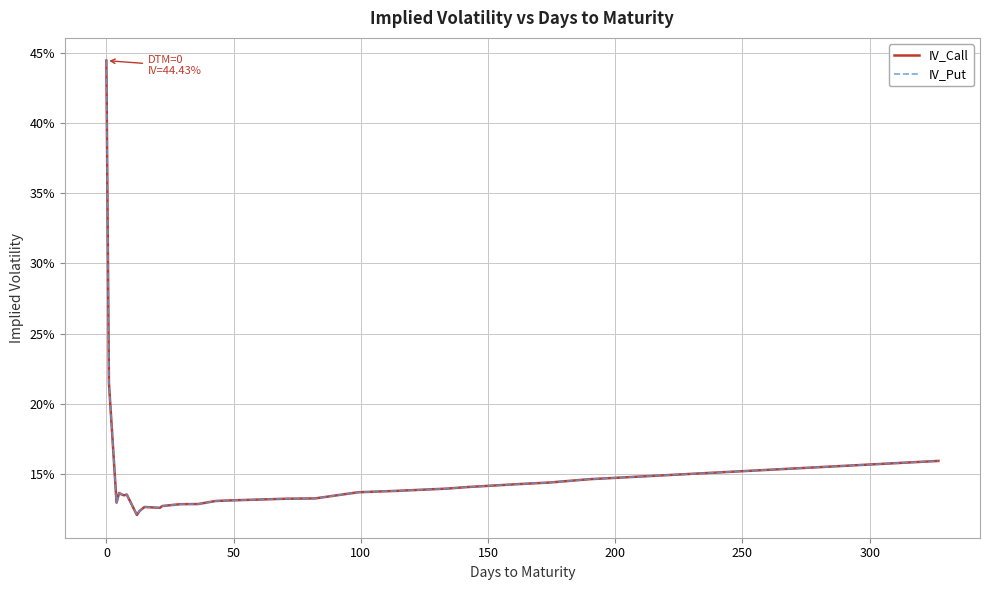

Does the chart display data point markers on the line(s)?

No